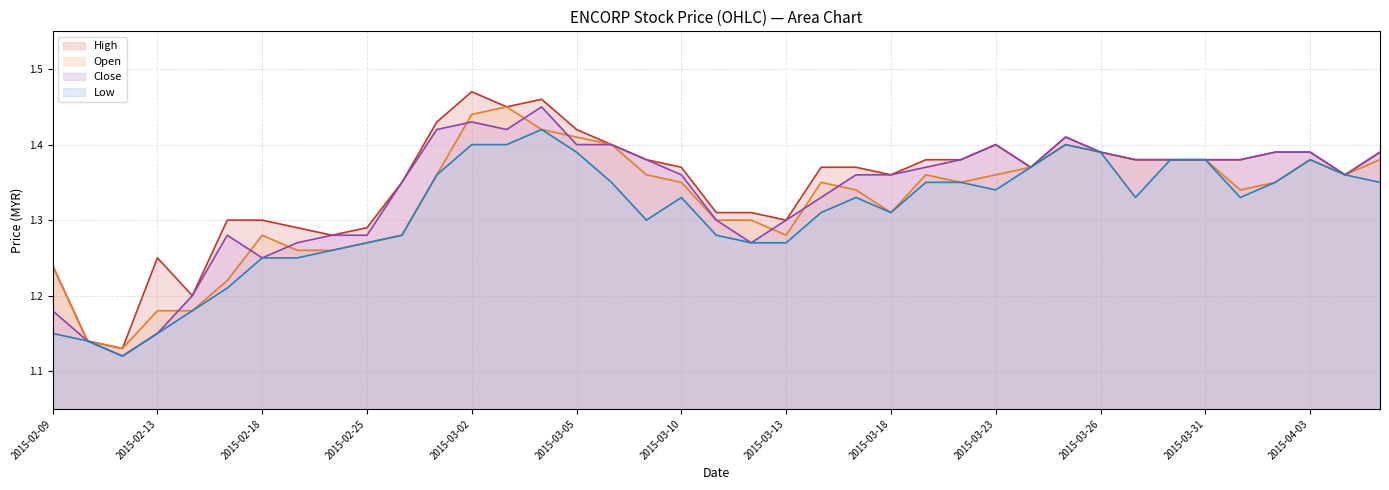

Which label corresponds to the largest value in the chart?

2015-03-02